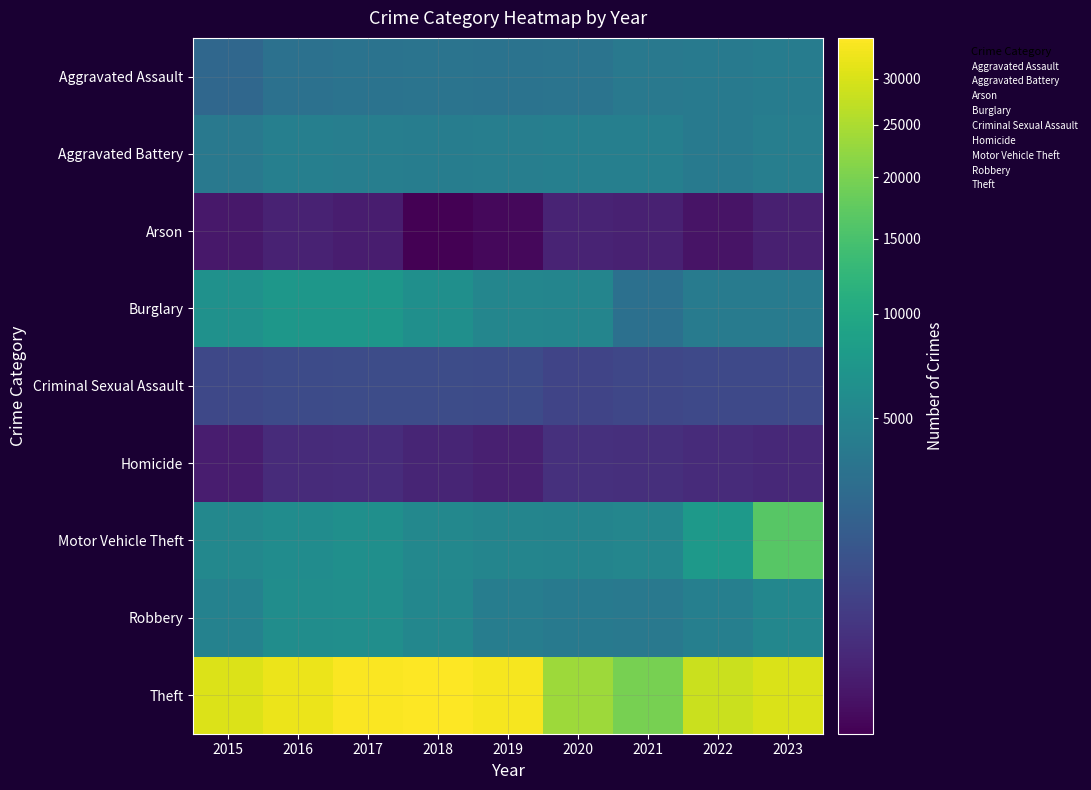

At which category does the chart reach its peak across all series?

2018